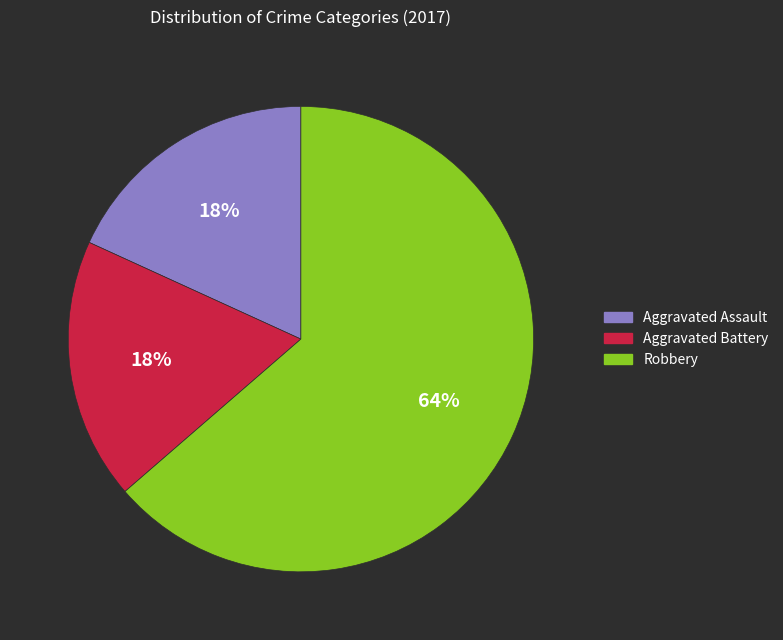

Is the sum of Robbery and Aggravated Assault greater than half?

Yes